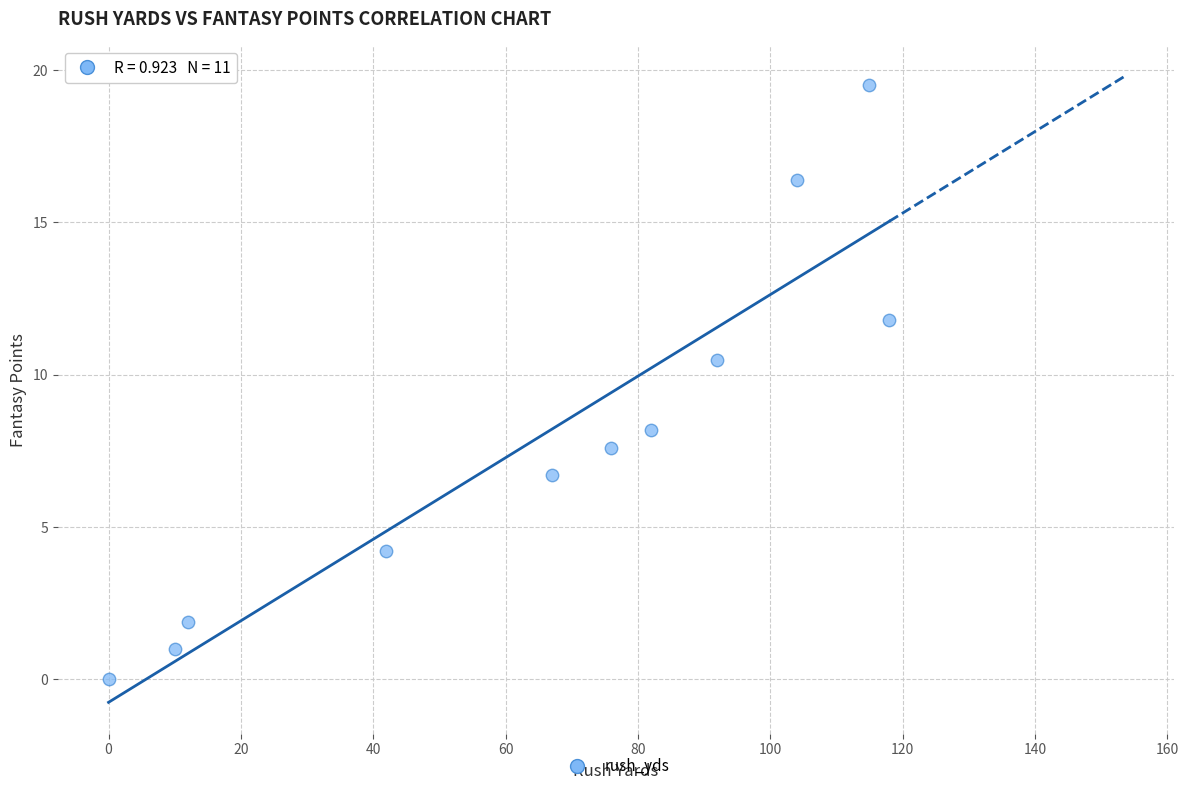

What Y value in the scatter plot is closest to 9?

8.2